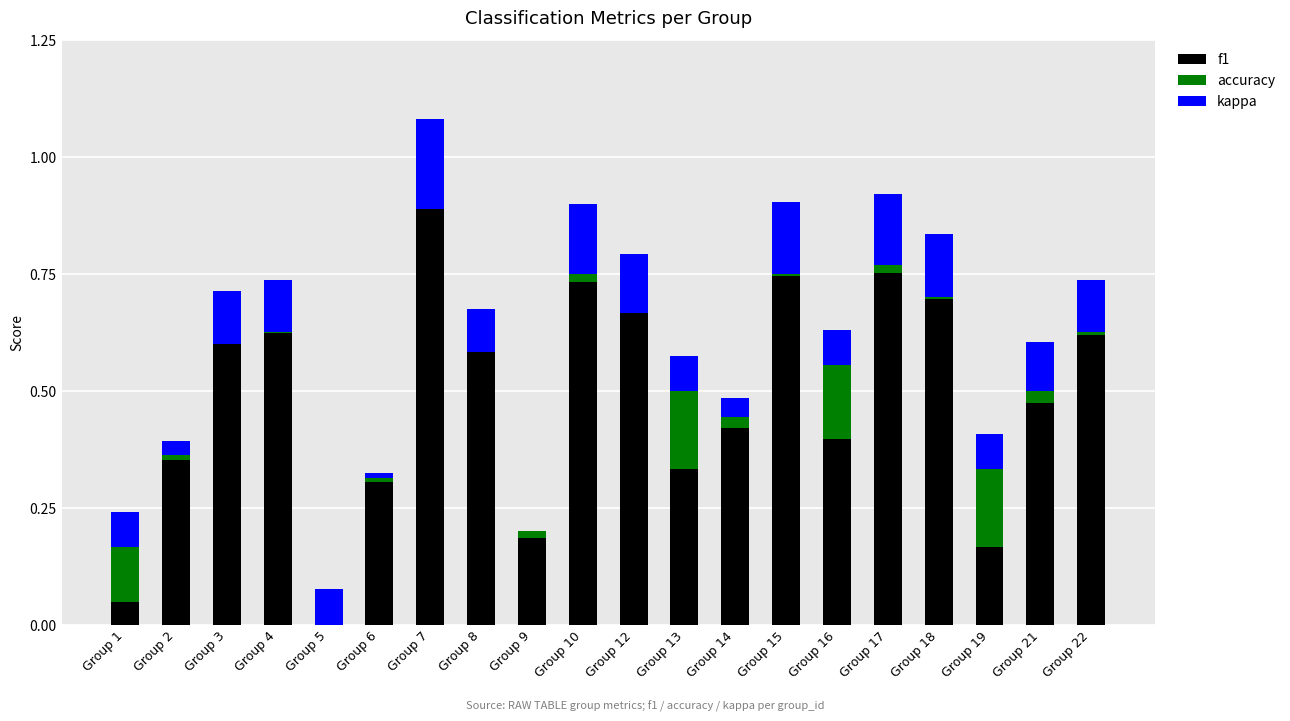

What is the spread (max minus min) of values at Group 18?

0.7